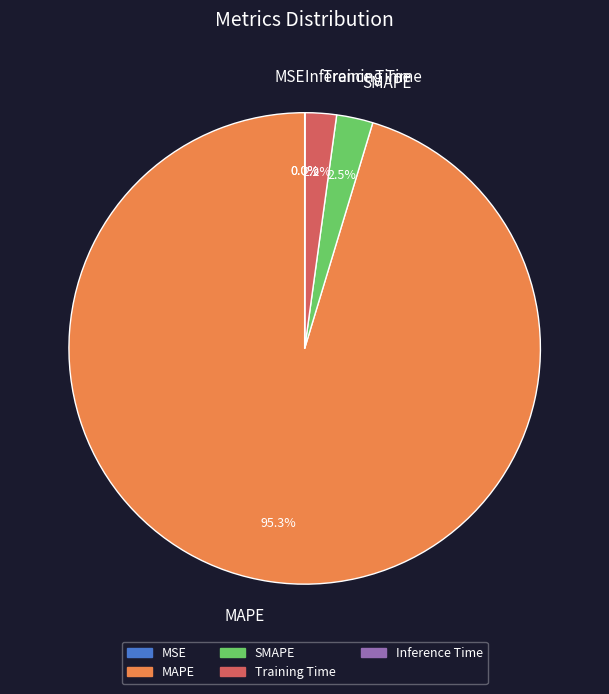

Is there any slice that represents more than half of the pie?

Yes